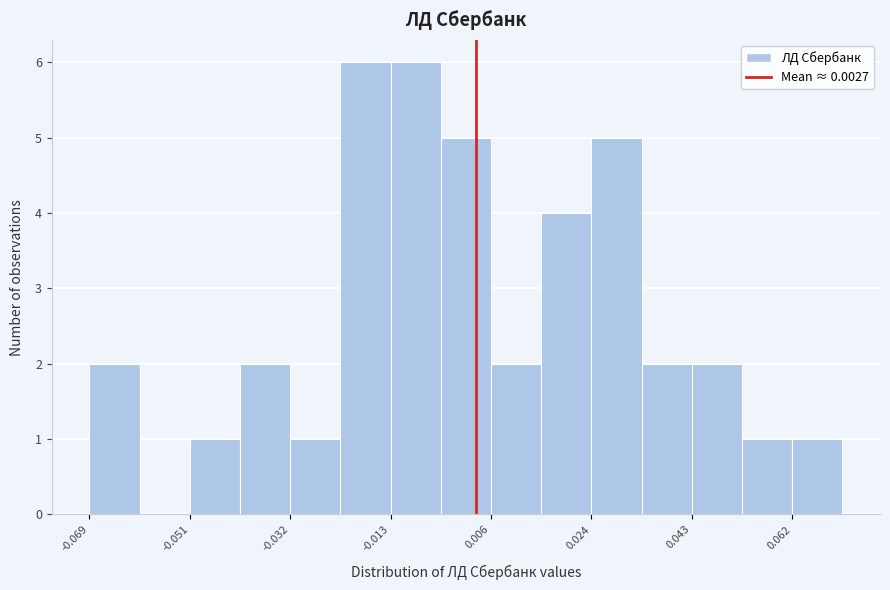

Reading left to right, transcribe this chart: for each bar, give the range it covers on the x-axis and its height. Neither the bar edges nor the heights are printed on the chart, so give them approximately, as read against the axes.

-0.070 to -0.060: 2
-0.060 to -0.050: 0
-0.050 to -0.042: 1
-0.042 to -0.032: 2
-0.032 to -0.022: 1
-0.022 to -0.014: 6
-0.014 to -0.004: 6
-0.004 to 0.006: 5
0.006 to 0.014: 2
0.014 to 0.024: 4
0.024 to 0.034: 5
0.034 to 0.044: 2
0.044 to 0.052: 2
0.052 to 0.062: 1
0.062 to 0.072: 1